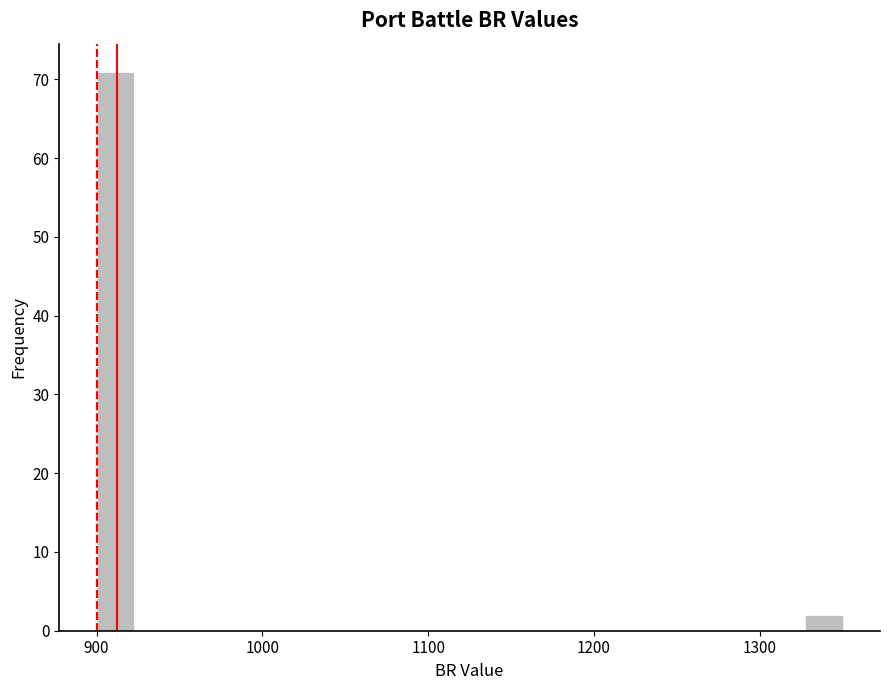

Read against the x-axis, roughly where is the centre of the tallest bar?

910